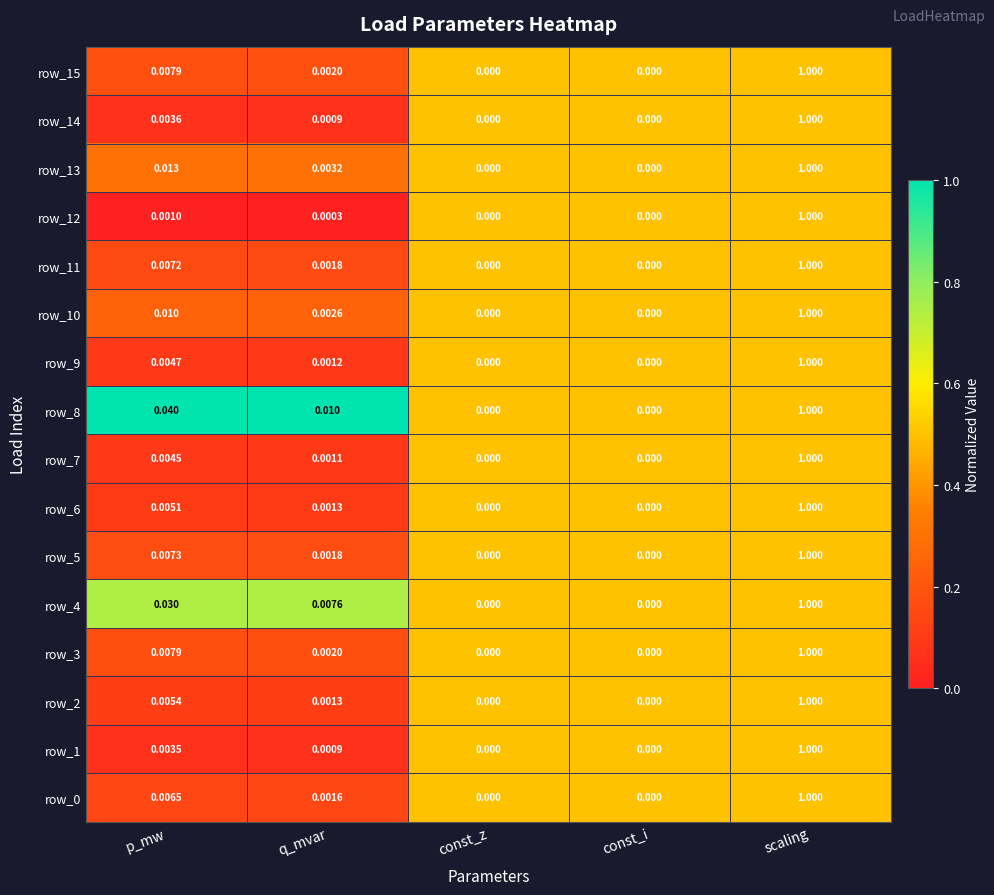

At which category is the sum across all series the highest?

scaling